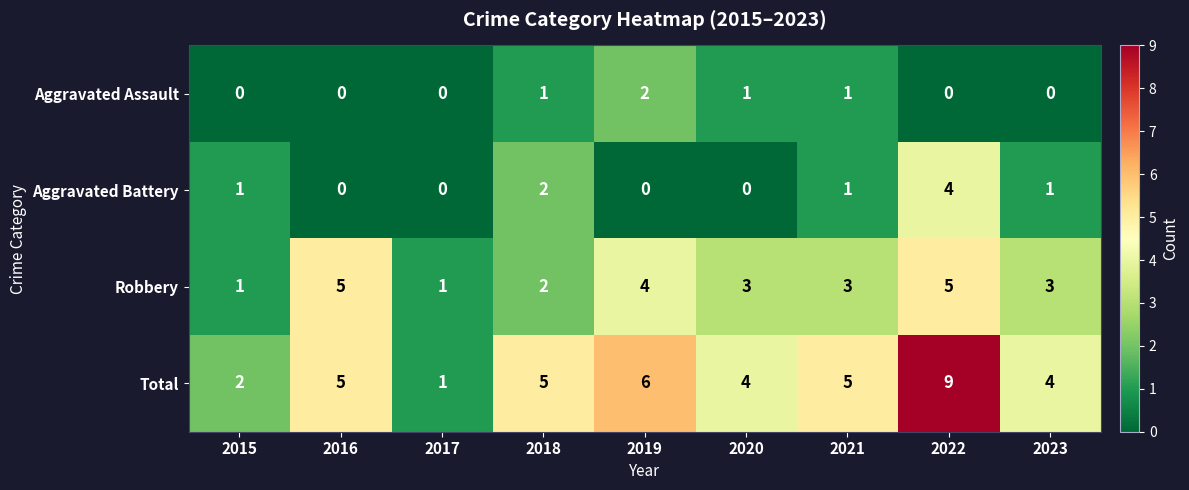

What is the sum of all Robbery values?

27